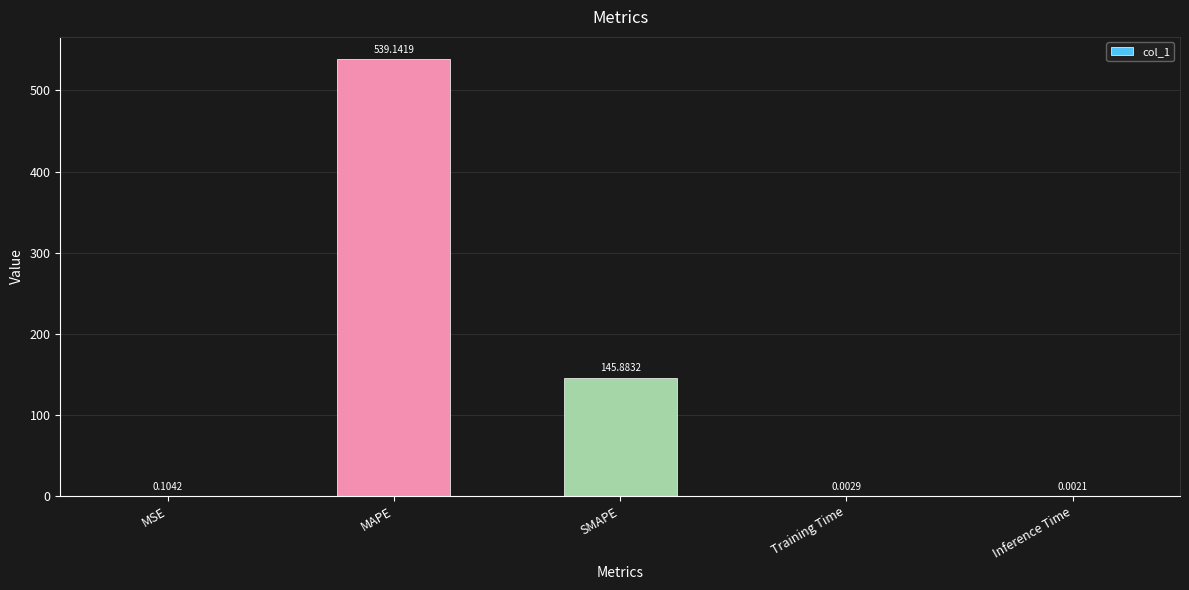

What is the maximum value shown in the chart?

539.1